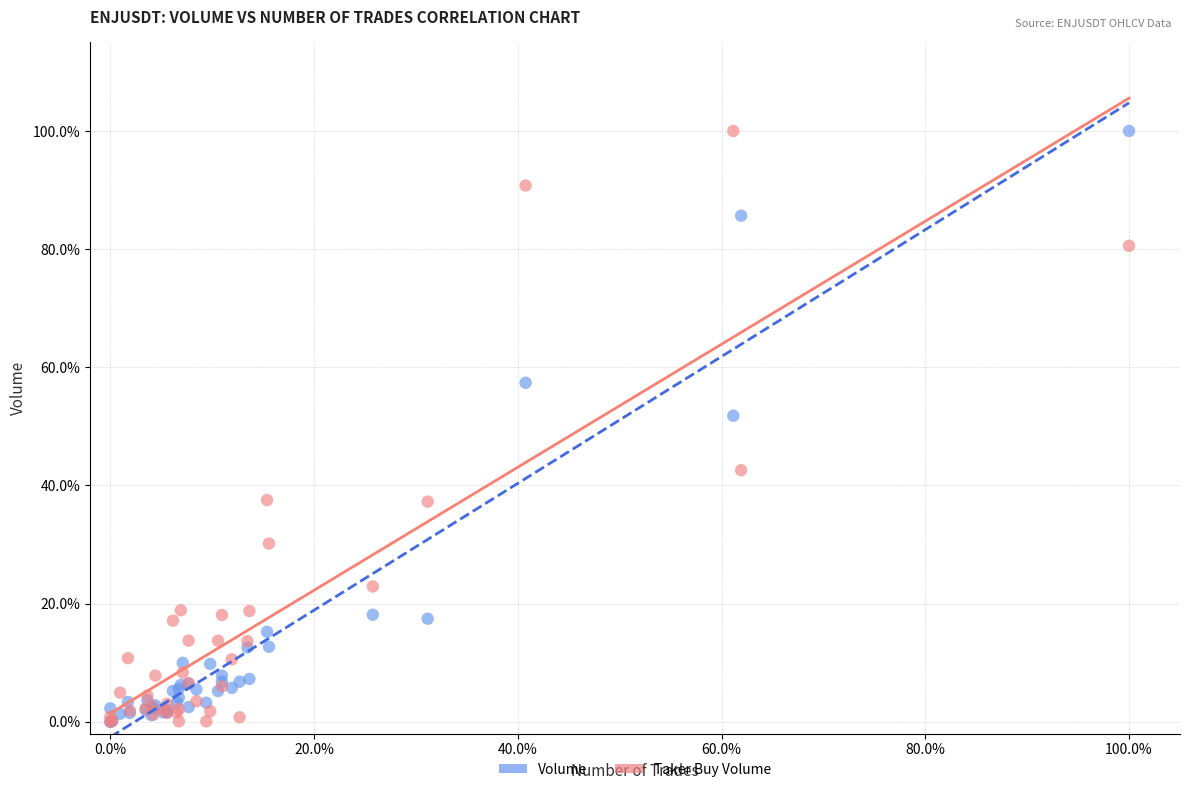

What are all the series names shown in the legend?

Volume, Taker Buy Volume